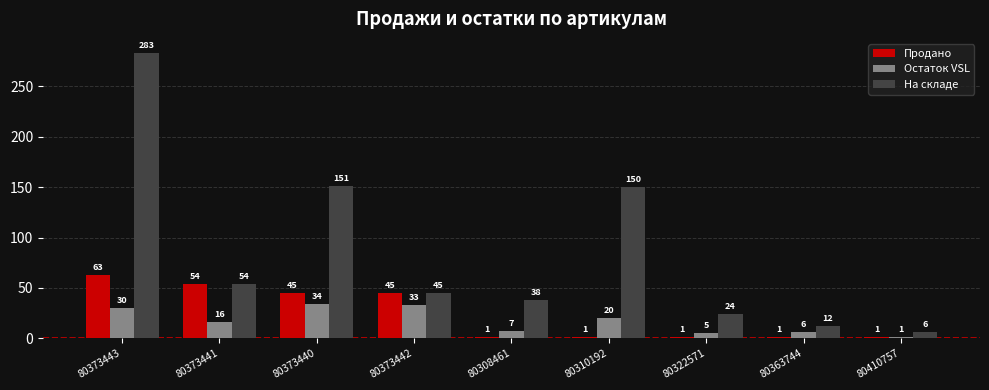

What is the sum of all Продано values?

212